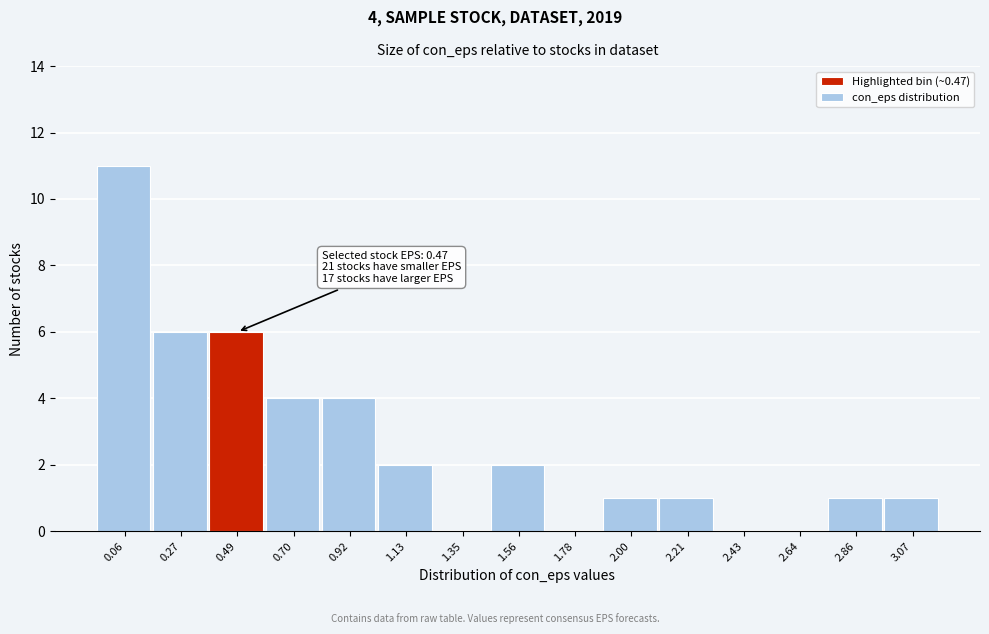

Which range on the x-axis has the tallest bar?

-0.05 to 0.15